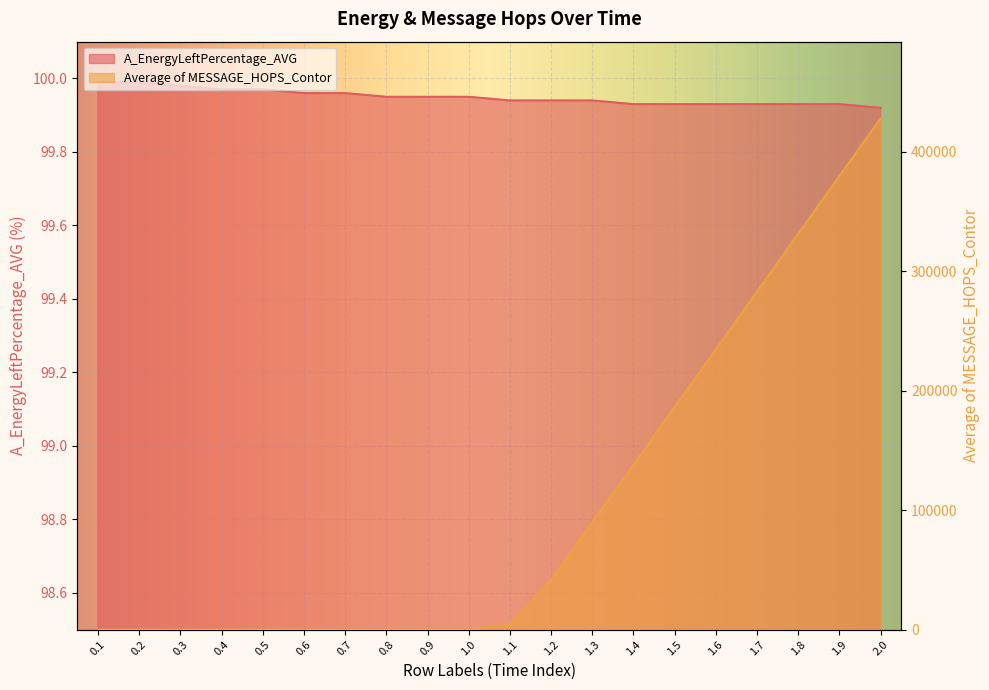

At which category is the sum across all series the highest?

2.0